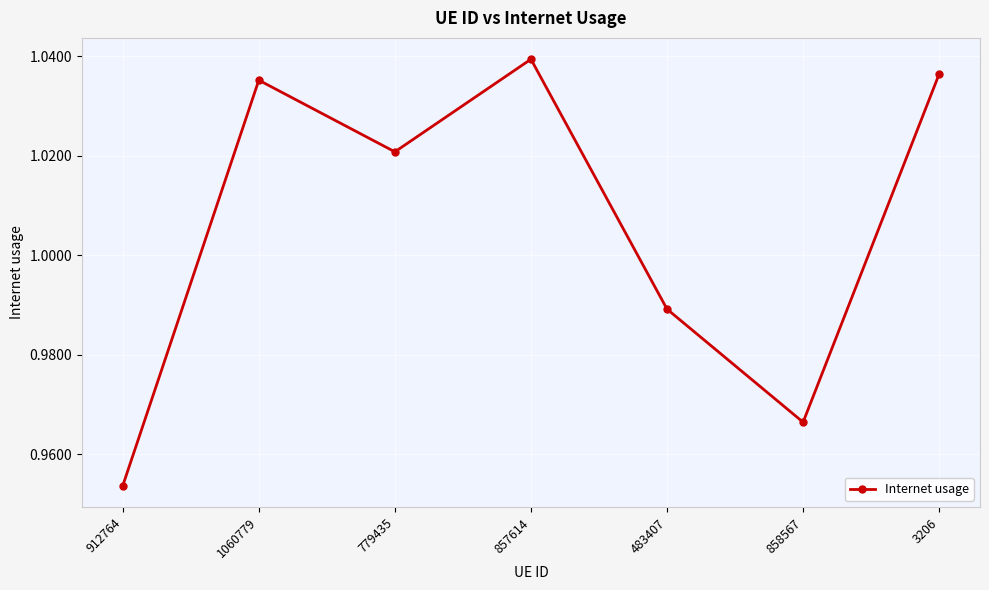

At which category does the chart reach its peak across all series?

857614